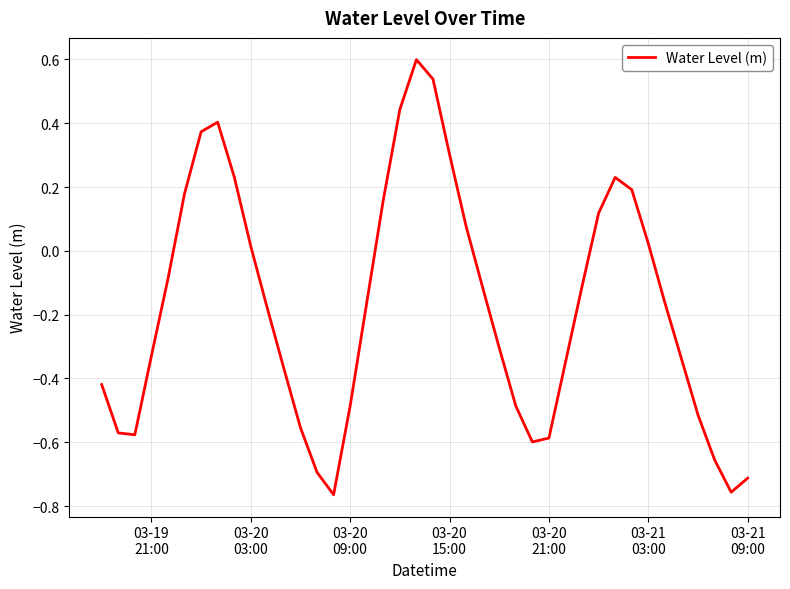

Does the chart display data point markers on the line(s)?

No